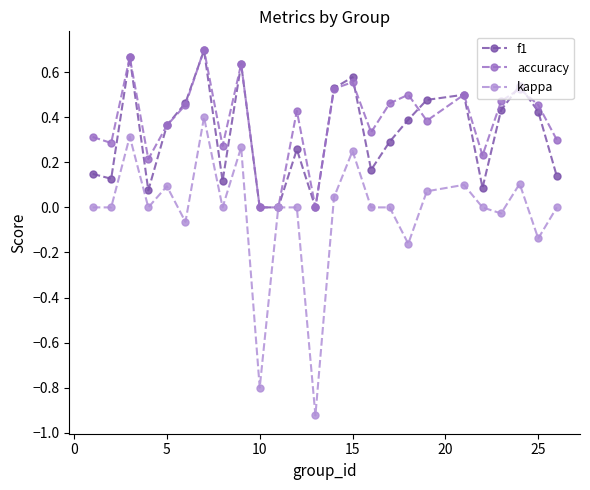

True or false: f1 has more than 1 points higher than both neighbors.

True